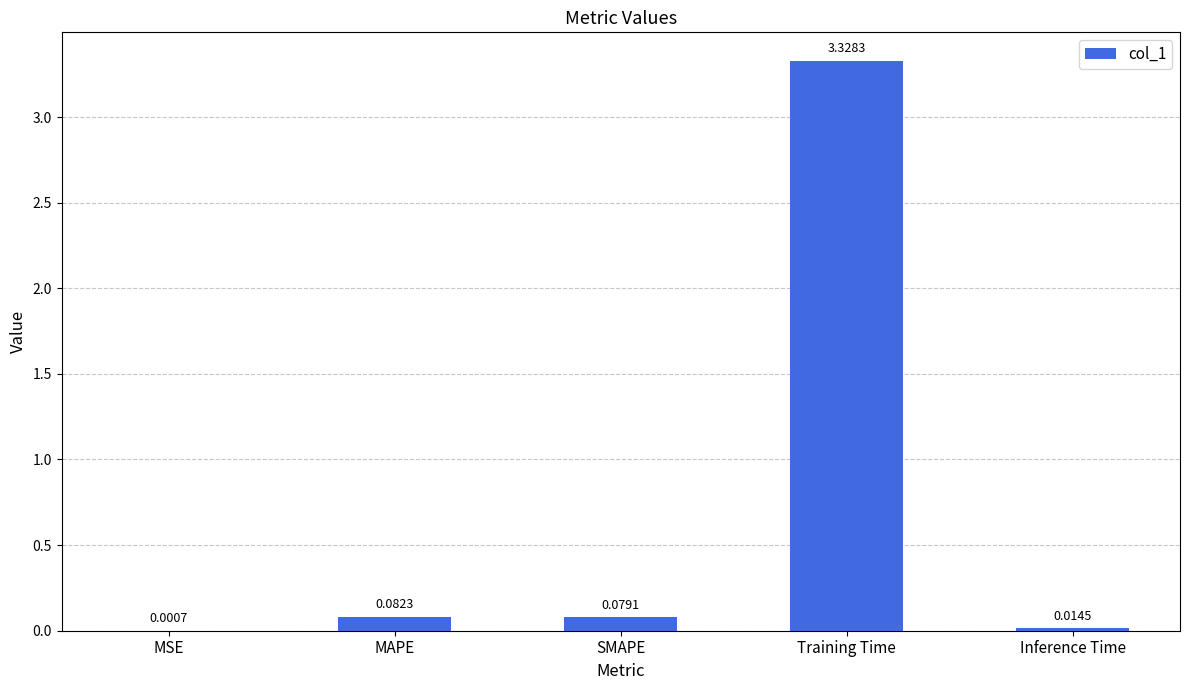

Which category has the highest value across all series?

Training Time